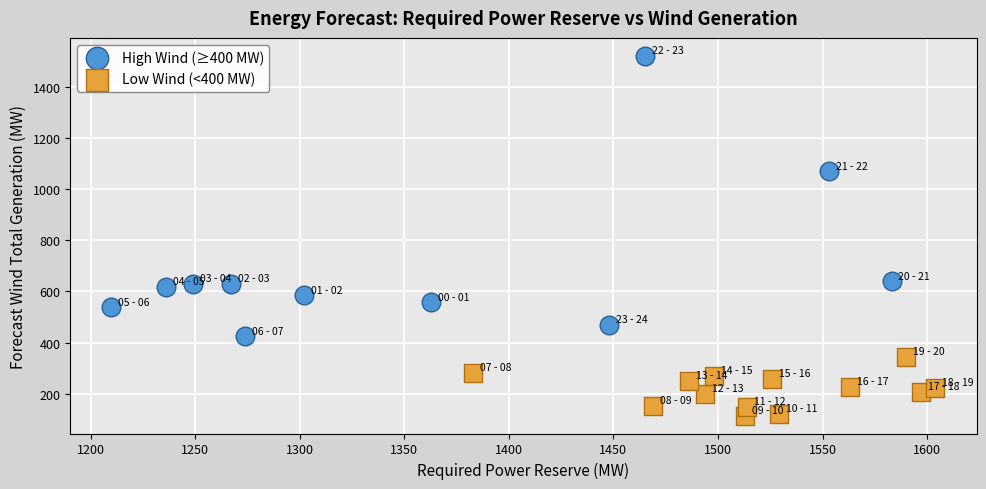

Which series reaches the maximum Y coordinate?

High Wind (≥400 MW)